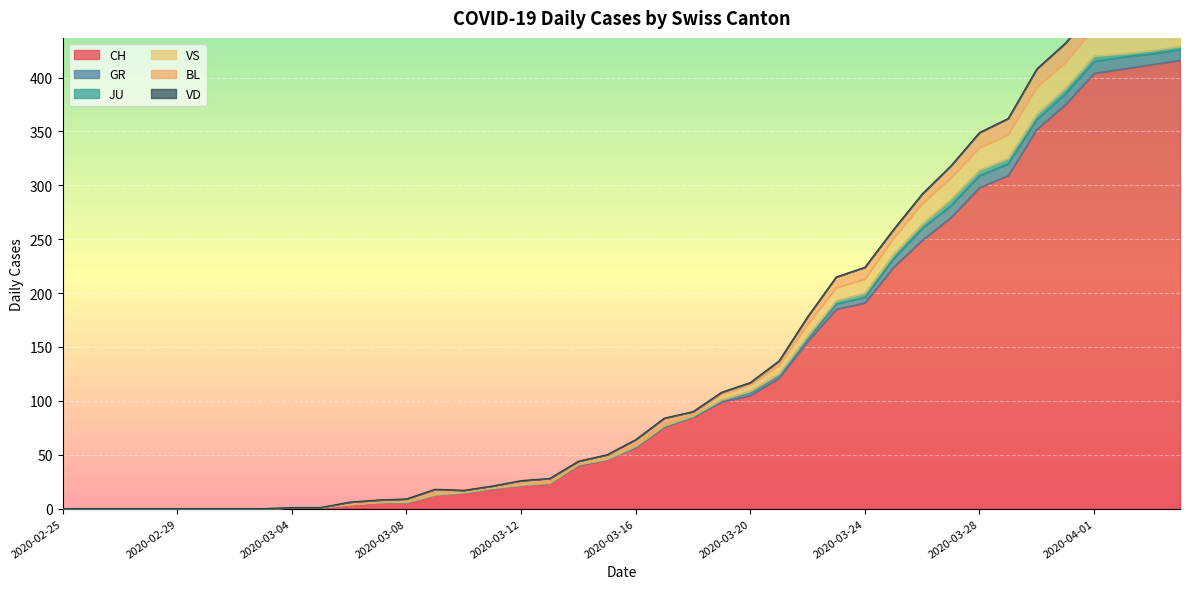

How many distinct data groups are displayed?

6